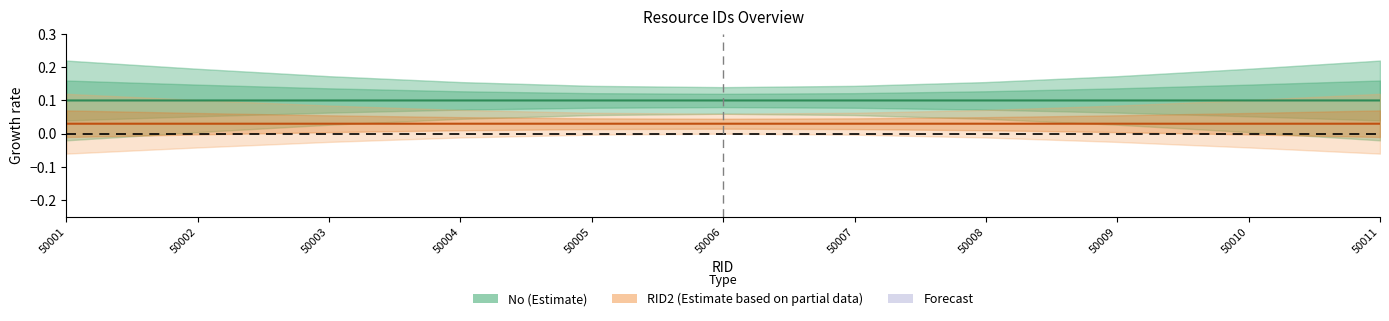

What is the maximum value shown in the chart?

0.1